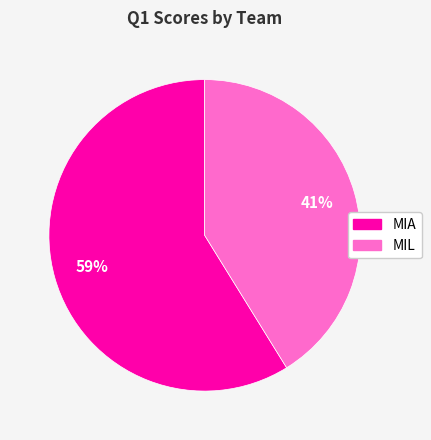

What is the largest slice in the pie chart?

MIA